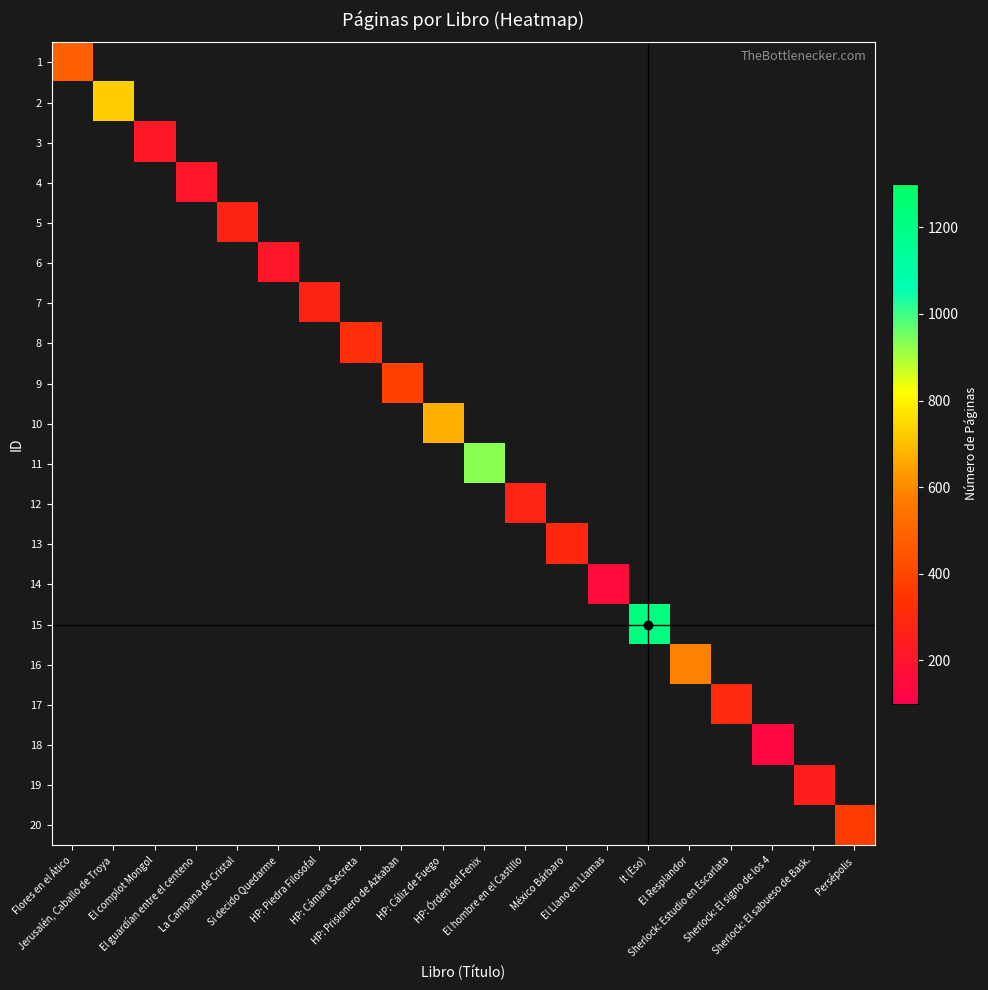

Between La Campana de Cristal and Sherlock: Estudio en Escarlata, which series saw the biggest shift?

17